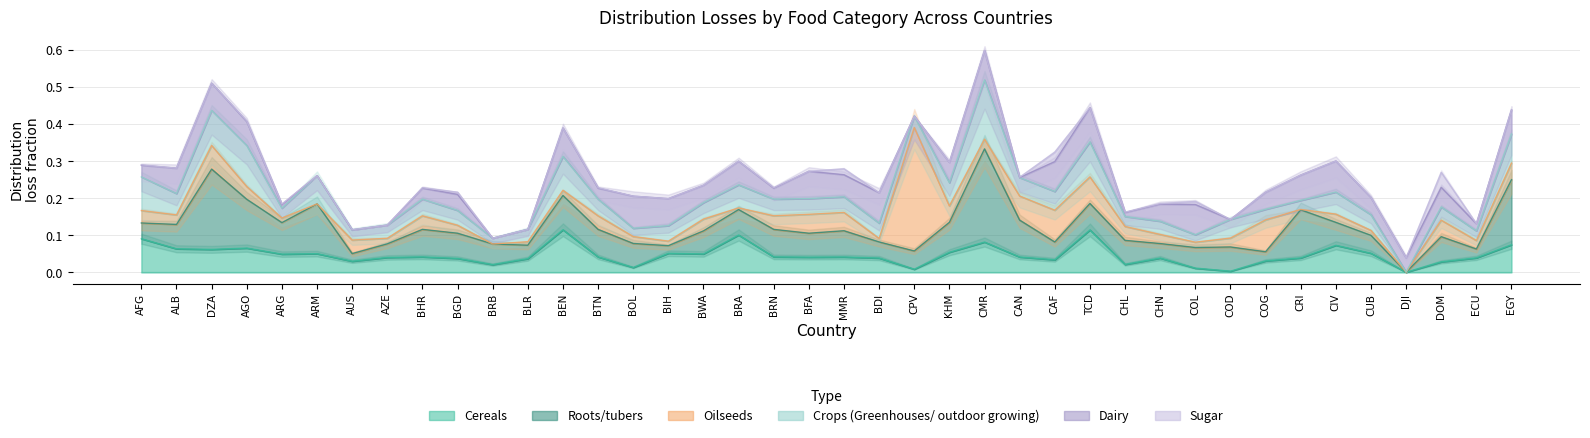

Between which two adjacent categories do Dairy and Oilseeds first intersect?

AFG and ALB